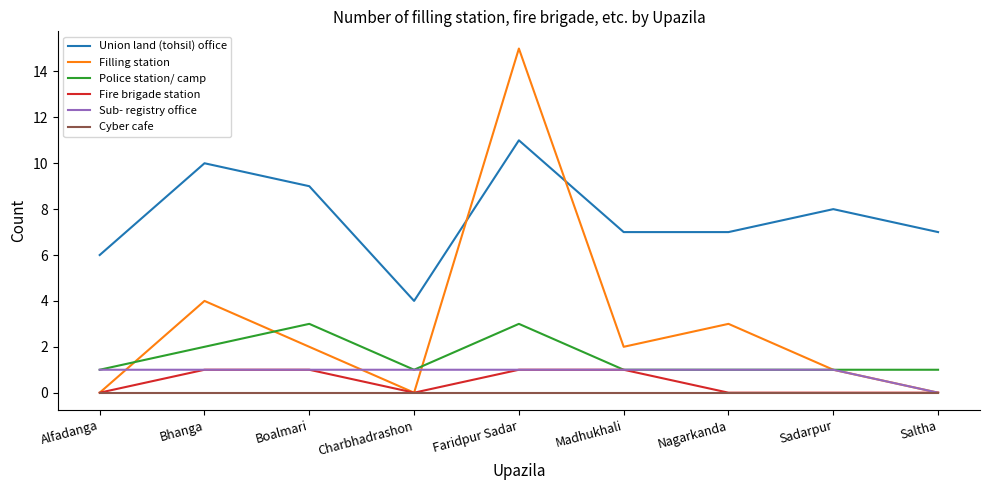

Is it true that Filling station equals 5 at Nagarkanda?

False